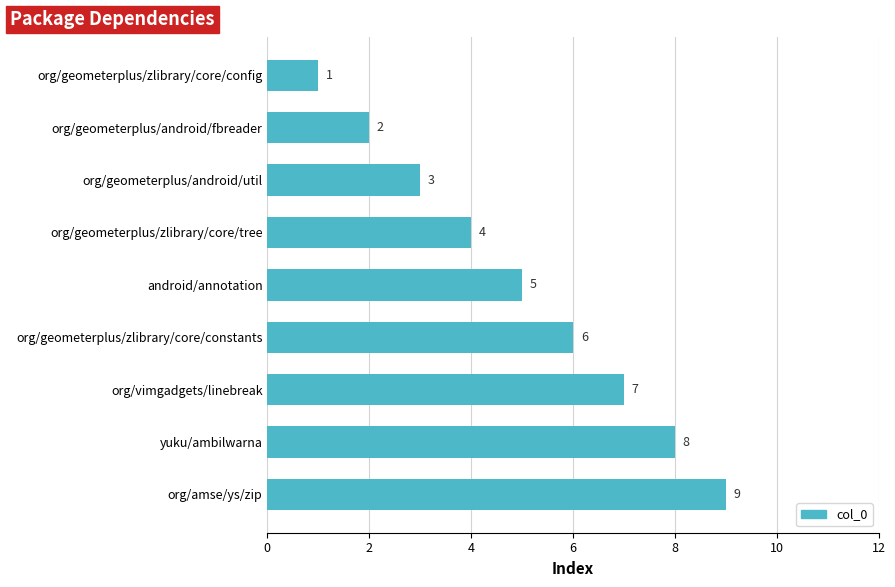

Reading bottom to top, transcribe all the data shown in this chart.

9	8	7	6	5	4	3	2	1